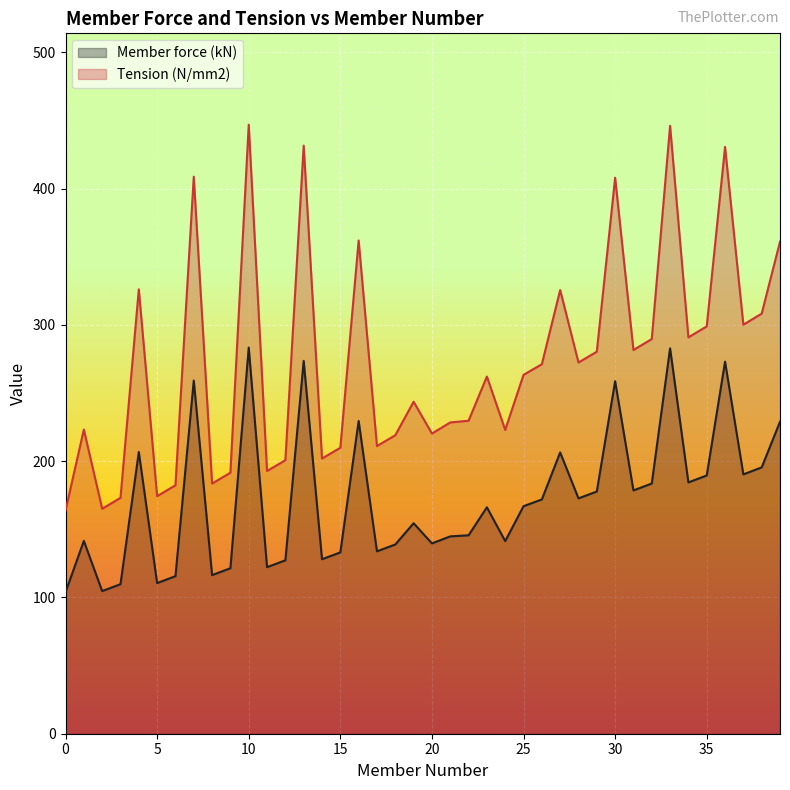

What is the difference between the Member force (kN) values at 27 and 11?

84.2